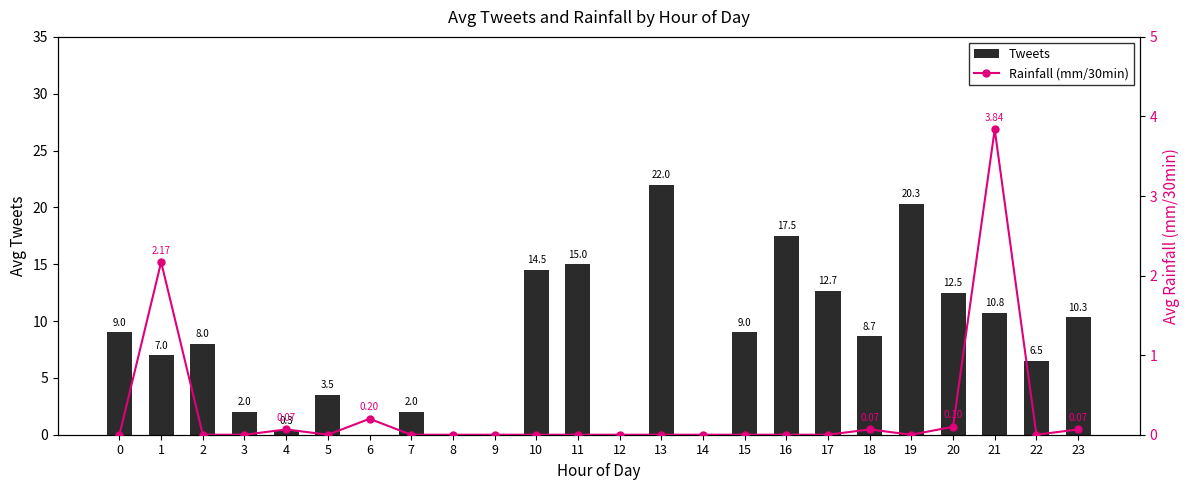

The Rainfall (mm/30min) series shows -2.3 at 13. True or false?

False